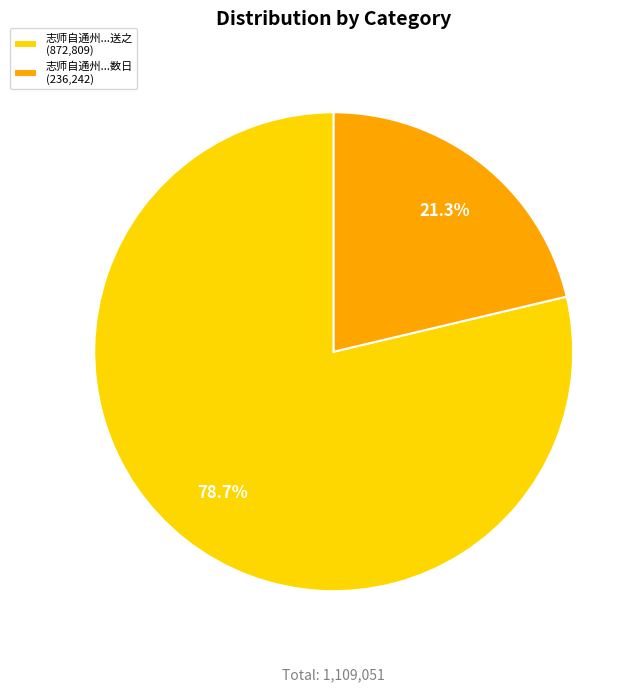

Which slice is the smallest?

志师自通州...数日 (236,242)